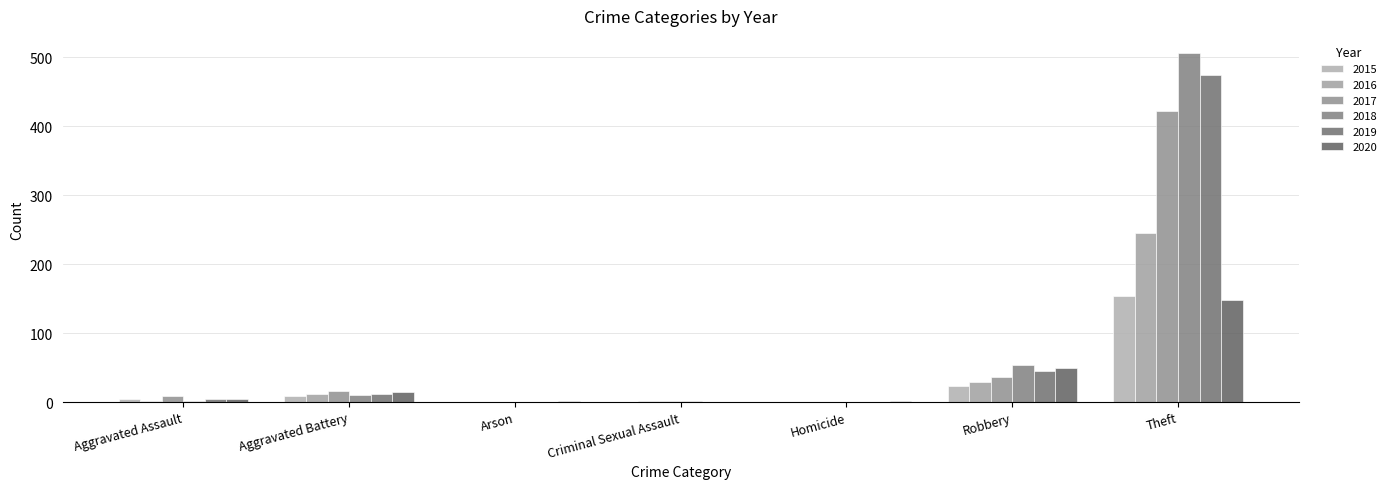

How many data points in 2020 are above 4?

3